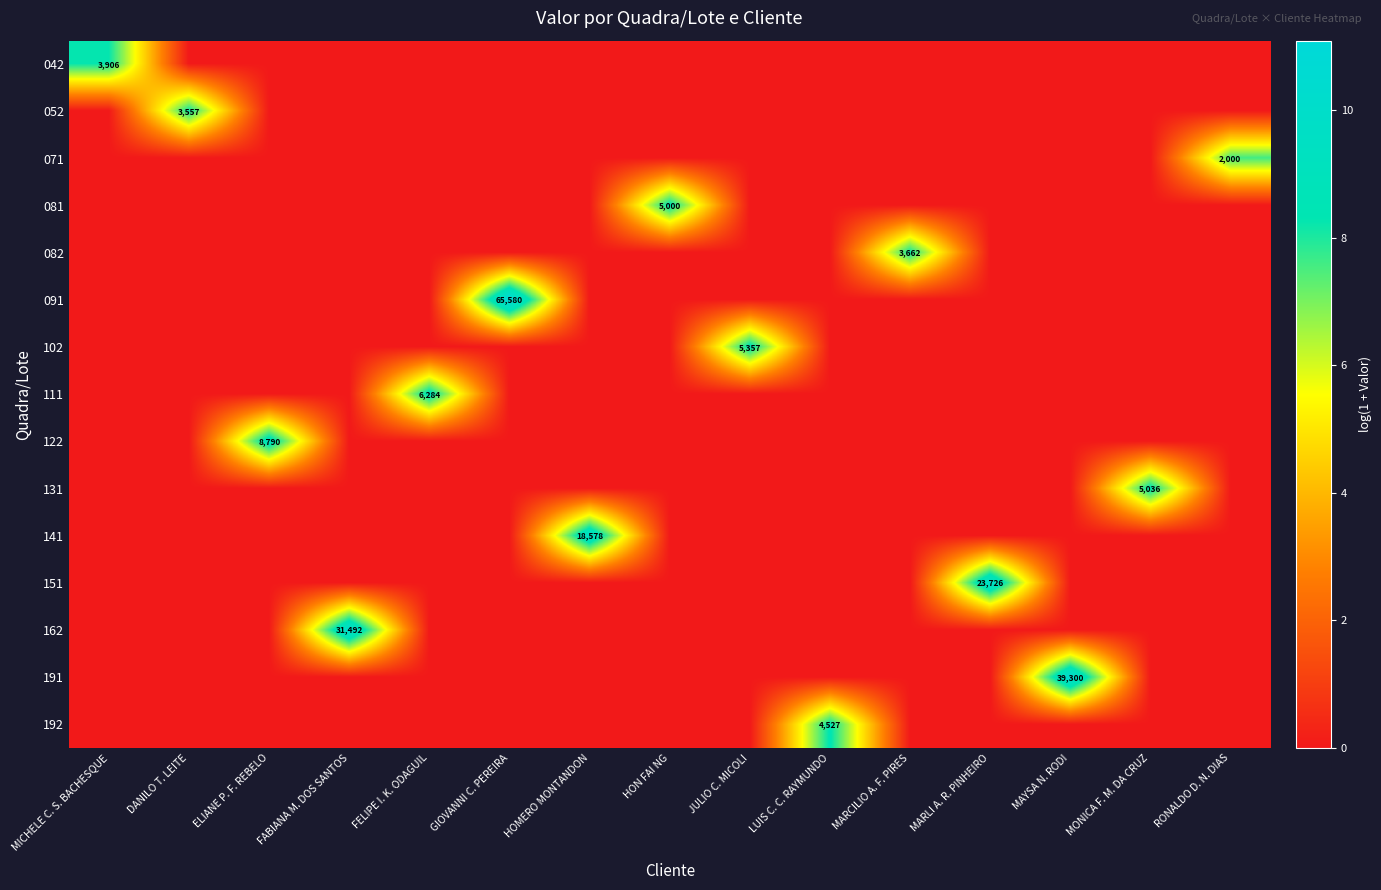

True or false: 122 has a value of 14941 at ELIANE P. F. REBELO.

False